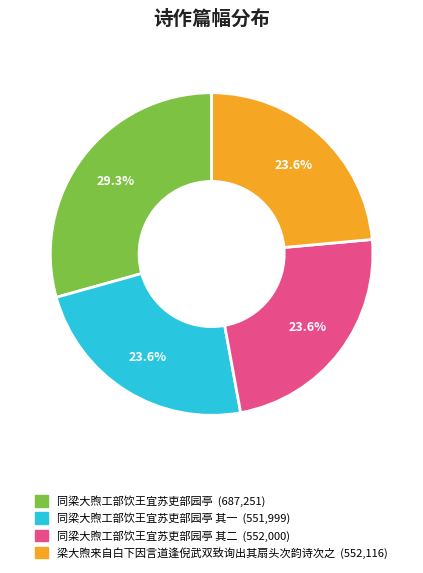

Is there a majority slice in this chart?

No